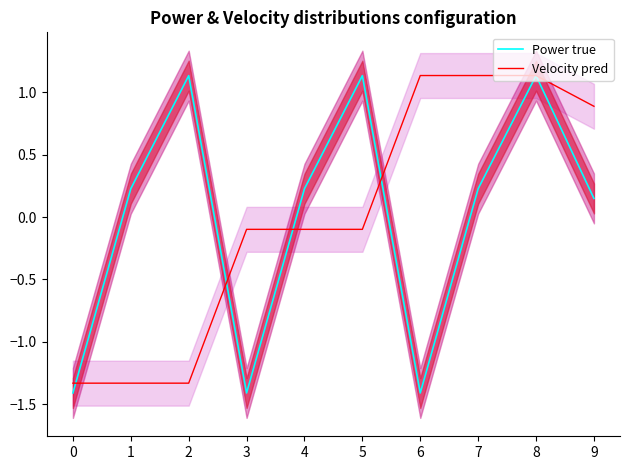

The Velocity pred series shows -0.2 at 5. True or false?

False